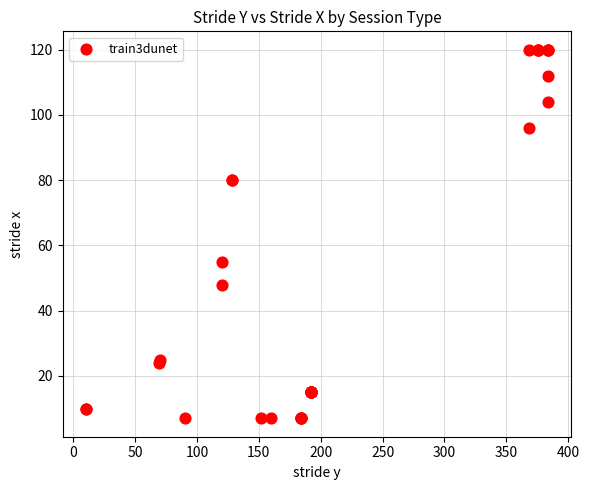

What Y value in the scatter plot is closest to 63?

55